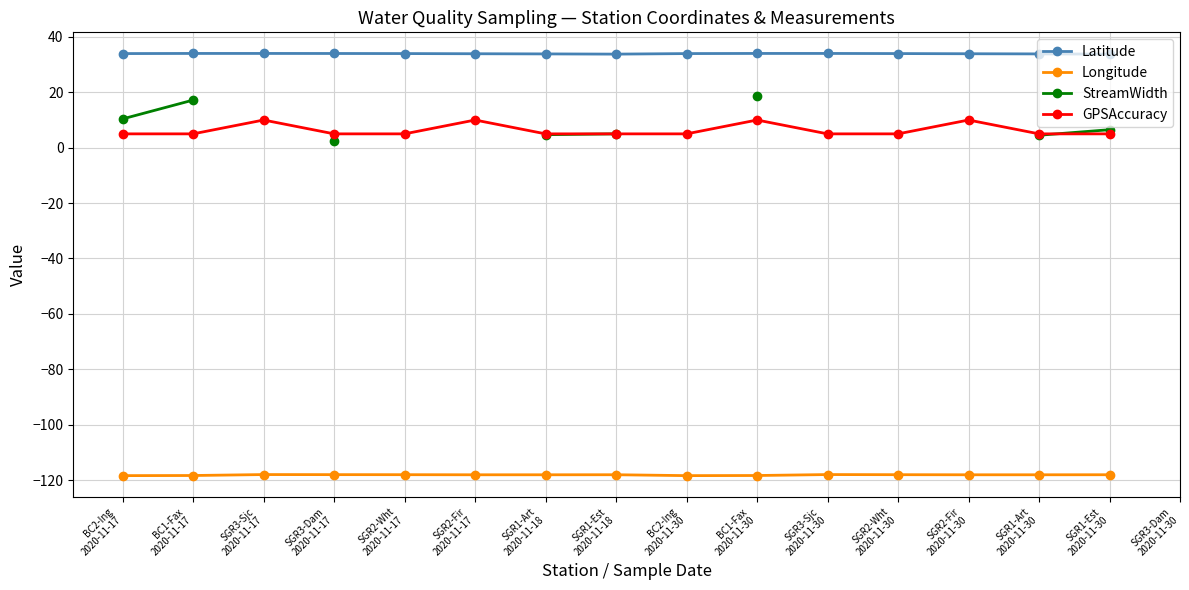

Between SGR1-Art
2020-11-18 and SGR2-Wht
2020-11-30, which is larger?

SGR2-Wht
2020-11-30